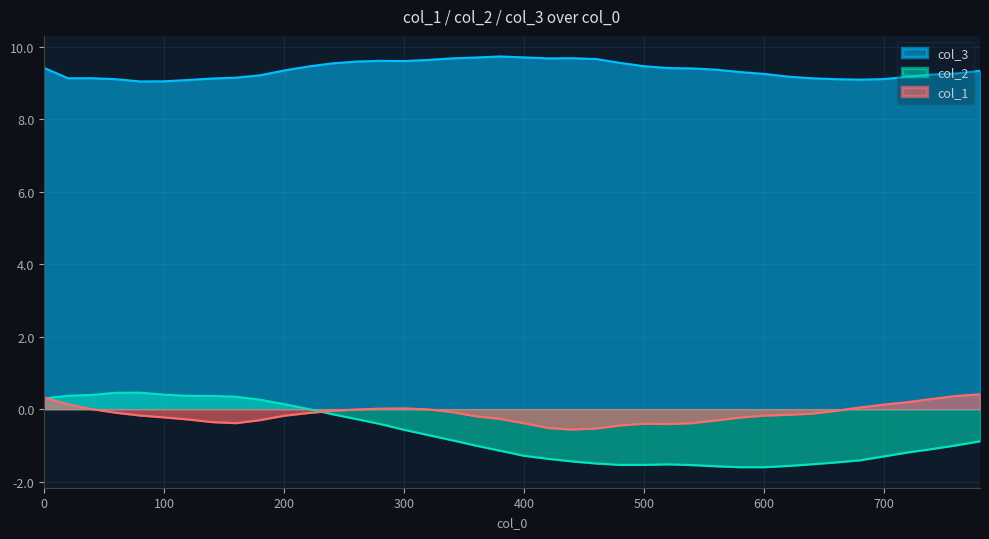

What is the total value across all series at 720?

8.2